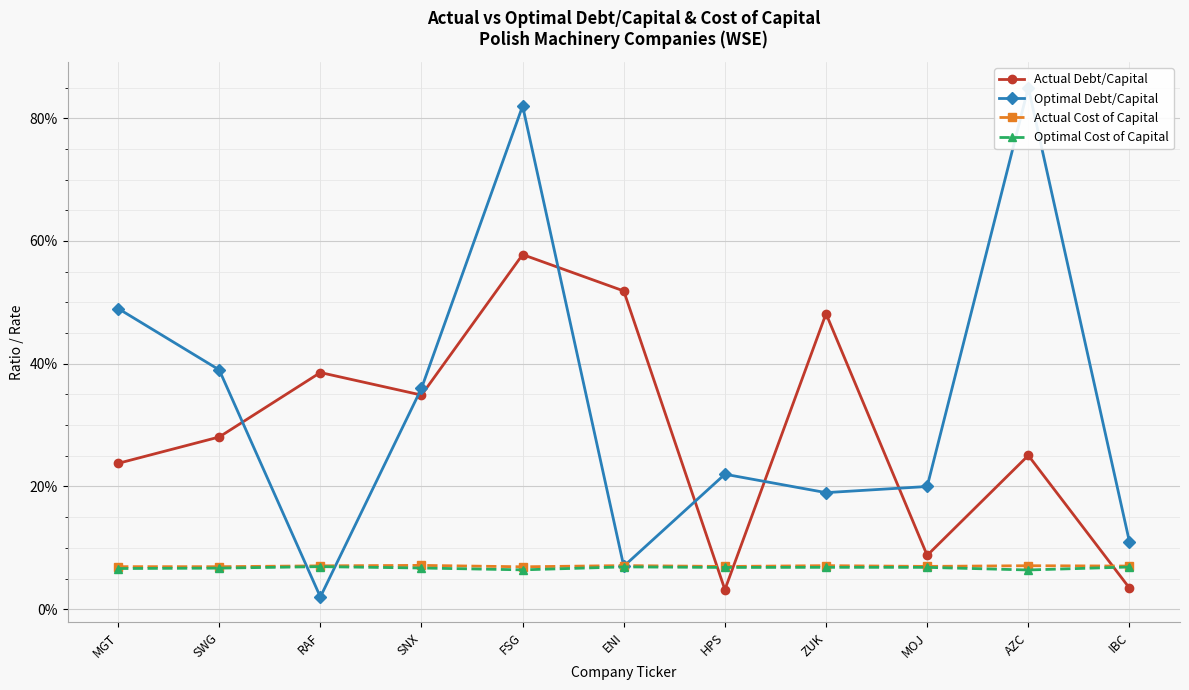

What is the total value across all series at HPS?

0.4